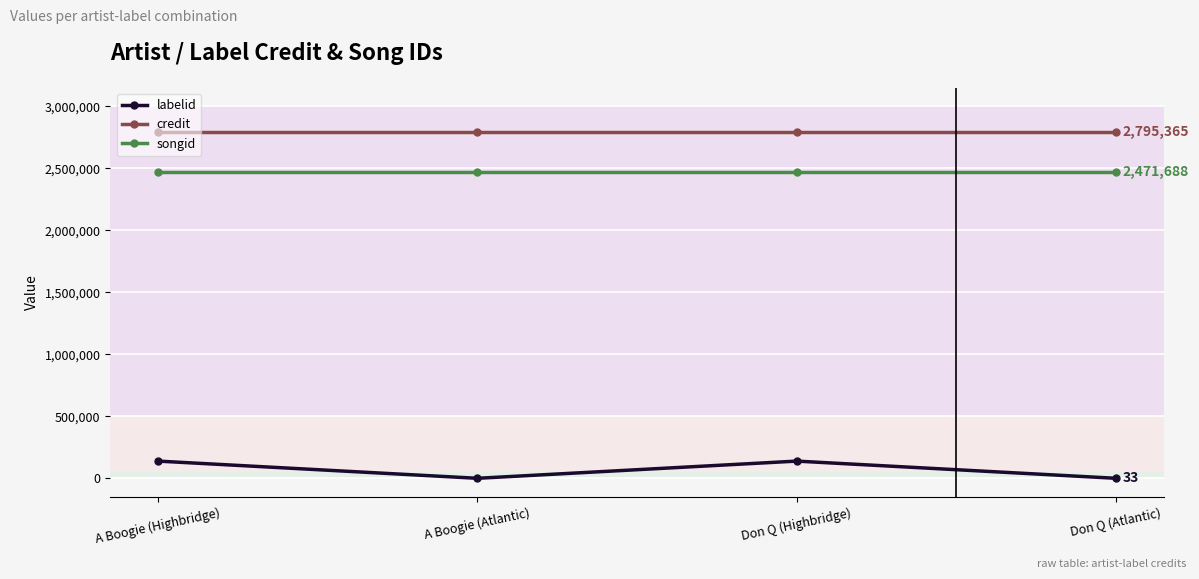

What is the maximum value shown in the chart?

2795365